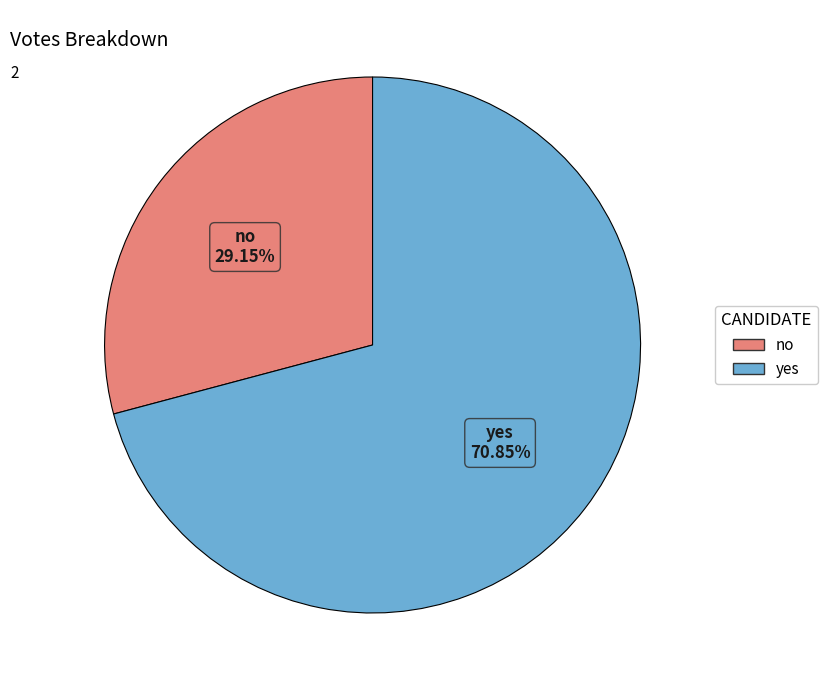

Does any single category account for the majority?

Yes